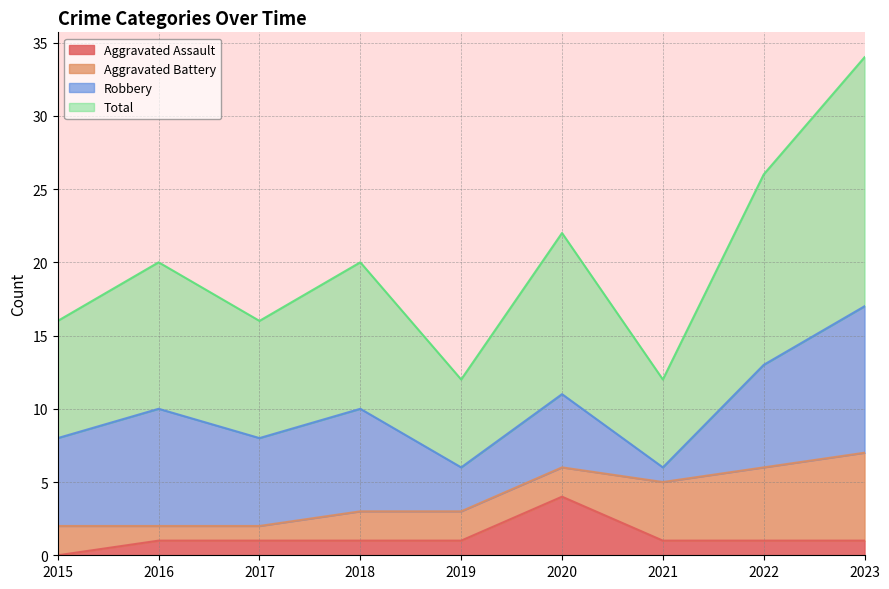

True or false: Aggravated Assault and Total cross at least once.

False